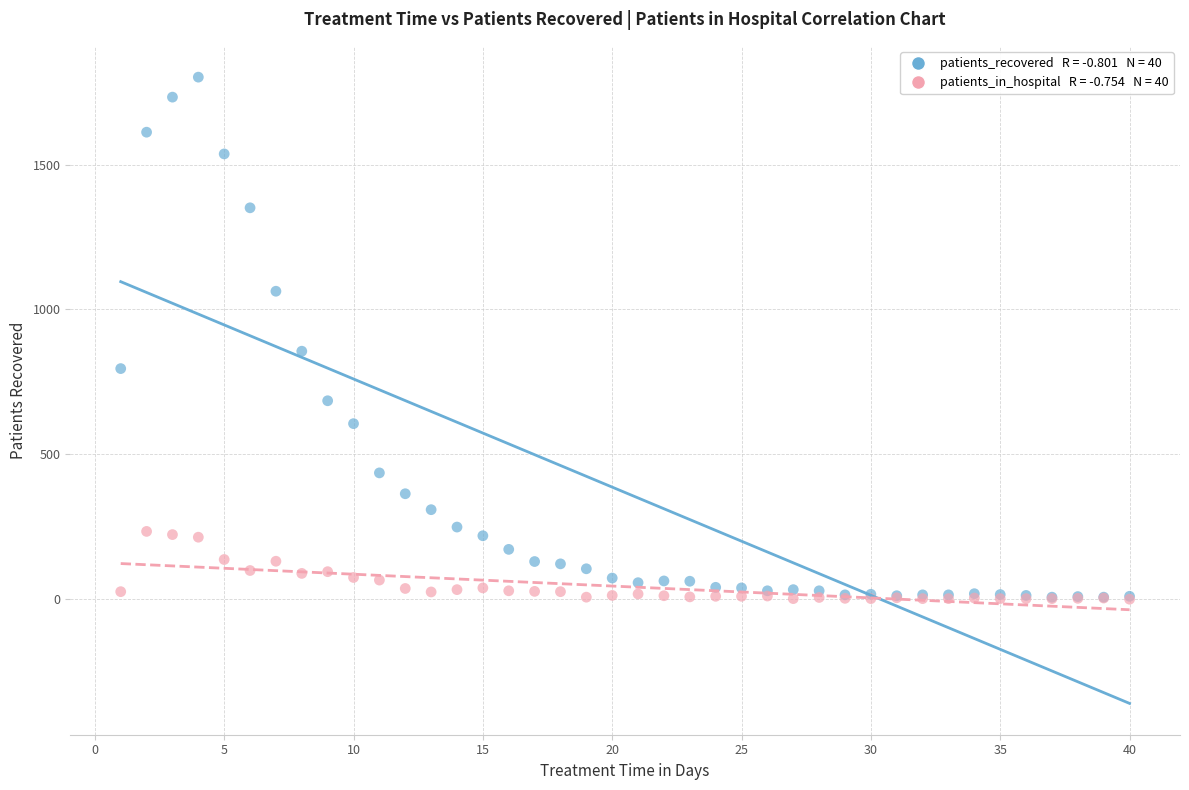

Across all series, what Y value is closest to 901?

856